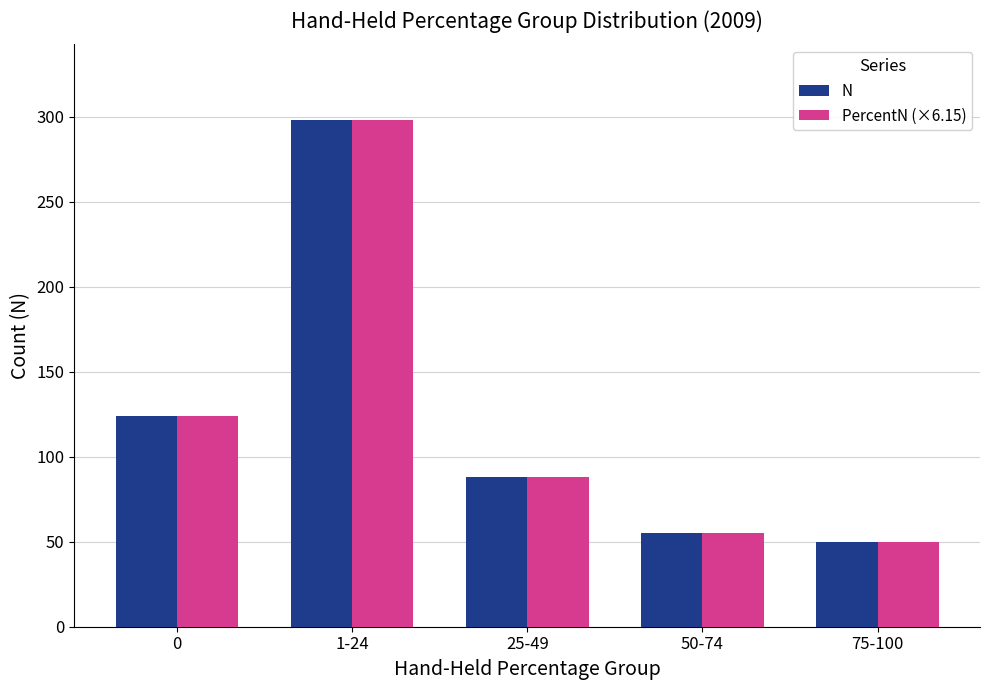

Reading left to right, transcribe all the data shown in this chart.

N: 124.0	298.0	88.0	55.0	50.0
PercentN (×6.15): 124.0	298.0	88.0	55.0	50.0